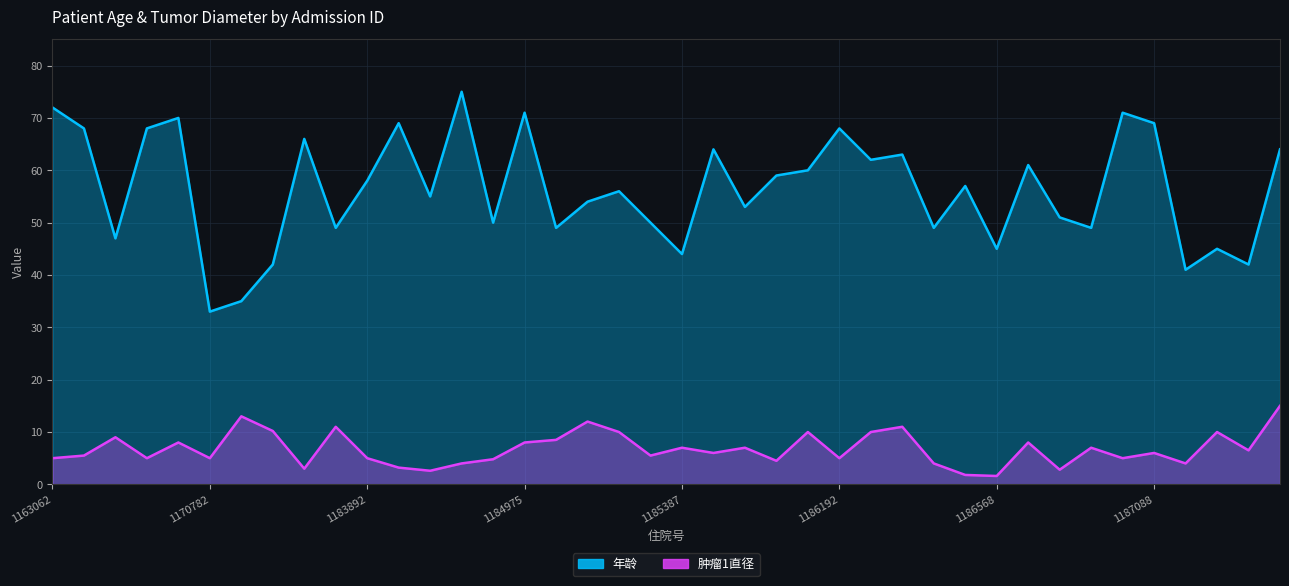

Which category has the highest value in the 肿瘤1直径 series?

1187400